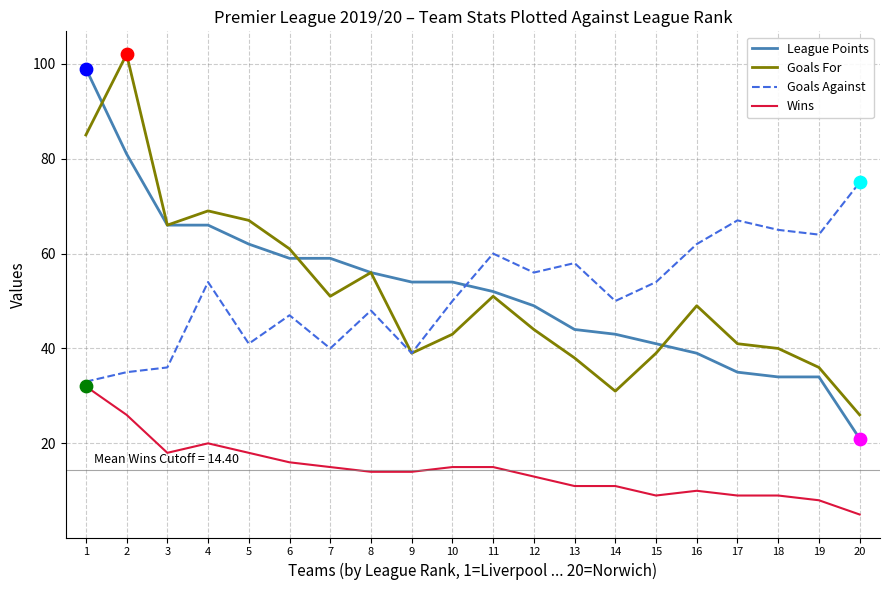

Is the value of Goals Against at 14 greater than the value of League Points at 15?

Yes